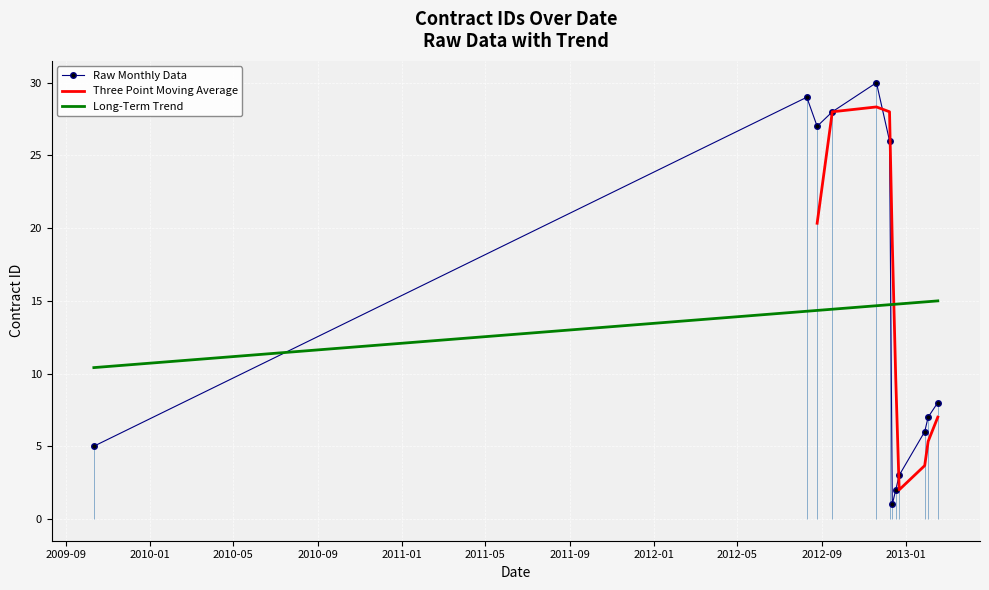

What is the change in value from 2013-02-02 to 2012-11-19?

+23